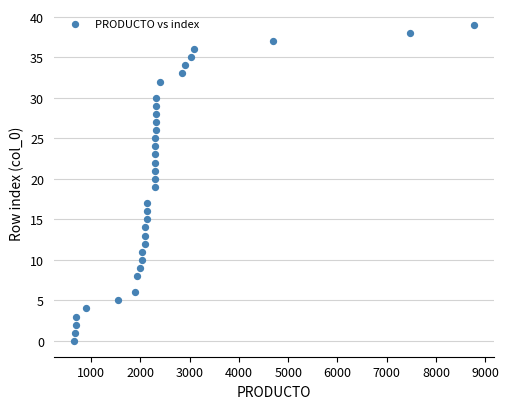

What is the range of X values (max minus min)?

8120